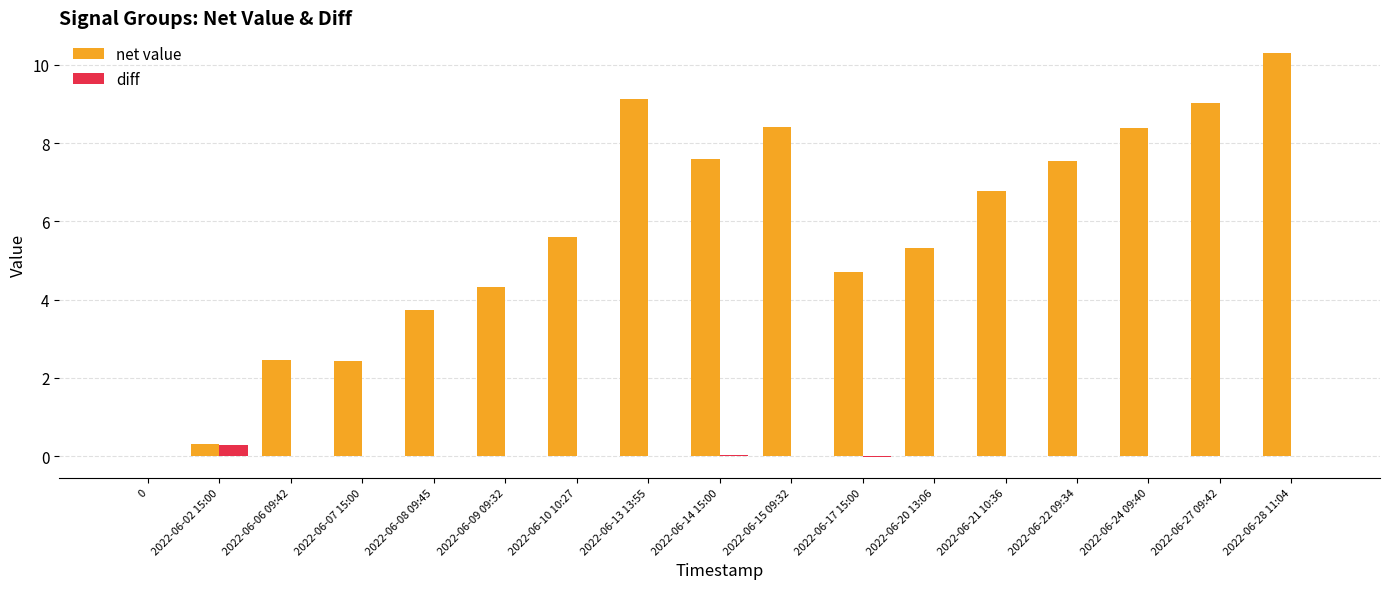

What is the highest value of the net value series?

10.3